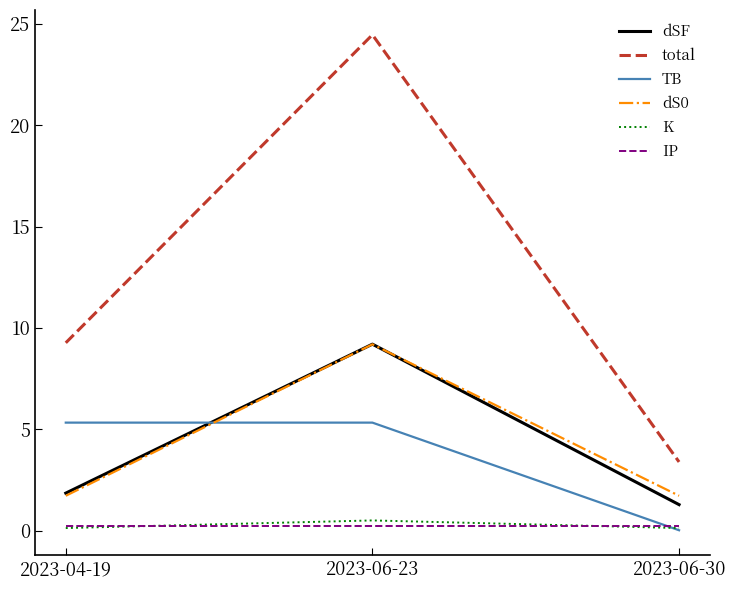

Does the chart display data point markers on the line(s)?

No